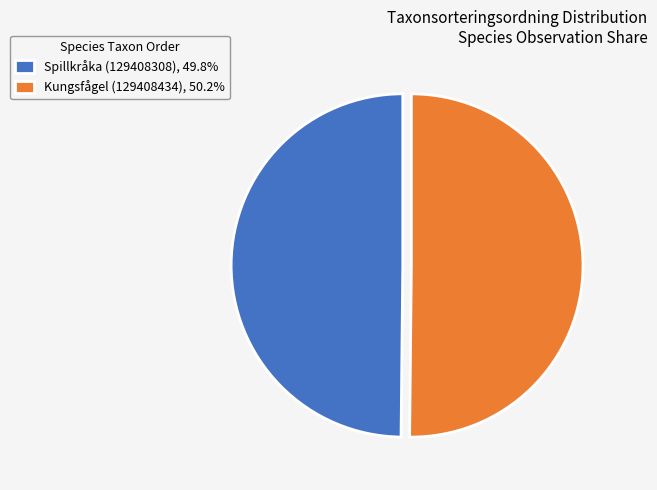

Is the sum of Kungsfågel (129408434), 50.2% and Spillkråka (129408308), 49.8% greater than half?

Yes